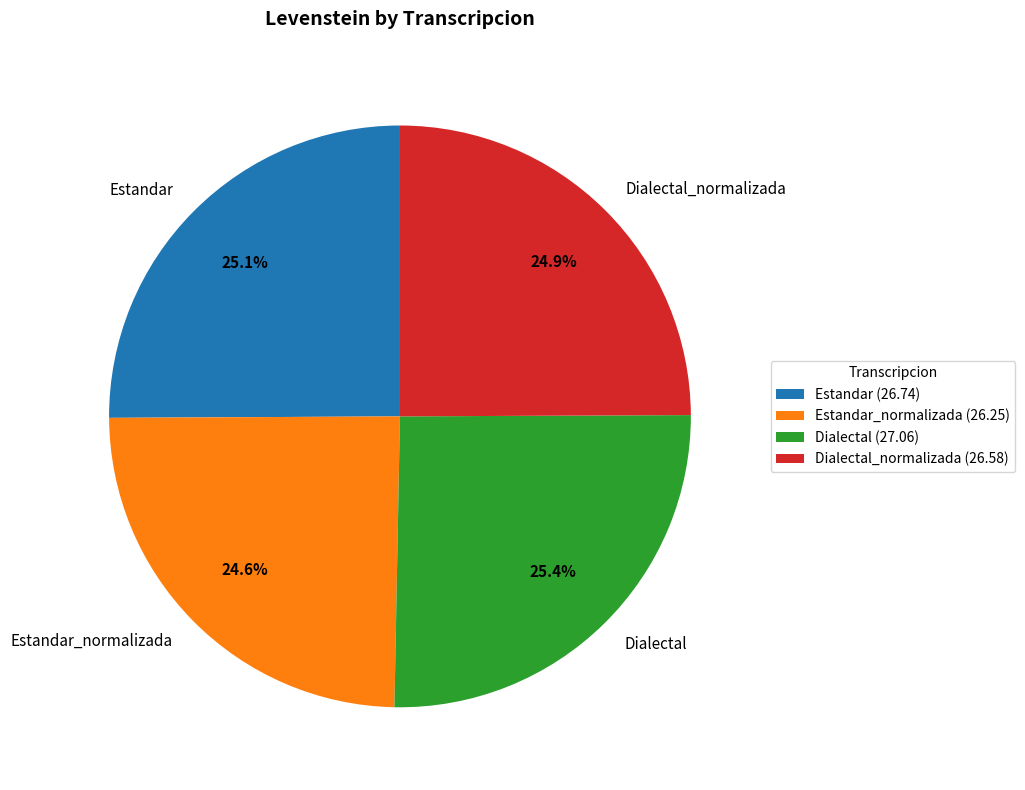

The Dialectal_normalizada slice represents 25% of the pie. True or false?

True